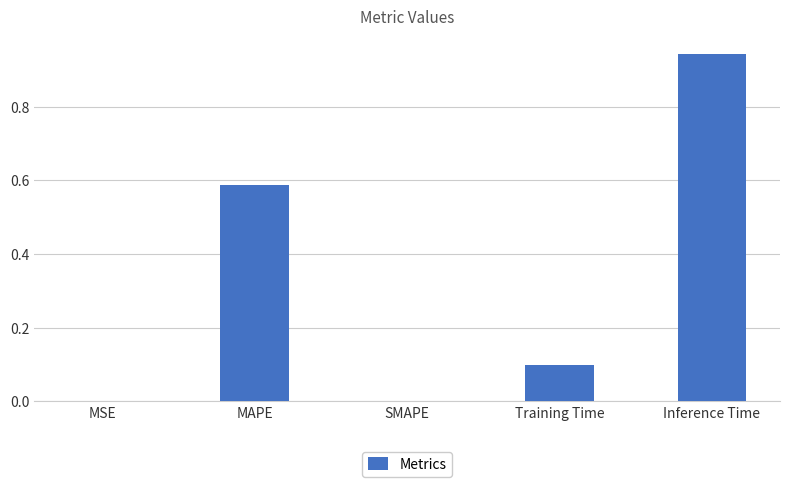

What is the sum of the values at MAPE and Training Time?

0.7